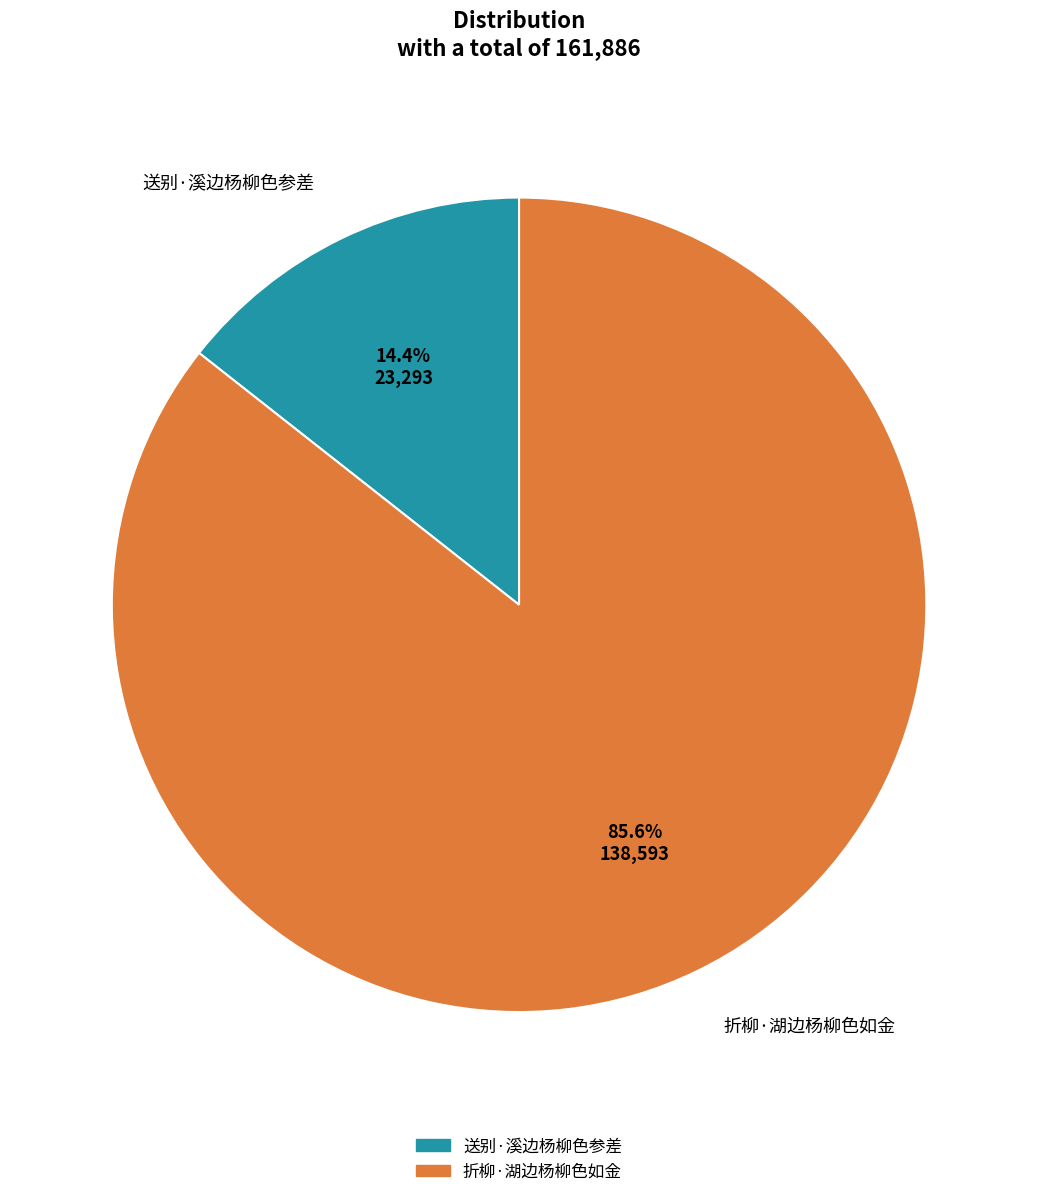

The 折柳·湖边杨柳色如金 slice represents 86% of the pie. True or false?

True